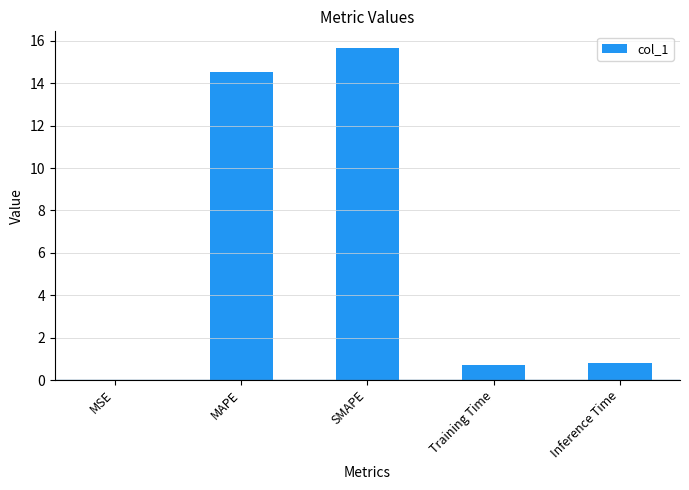

Are the bars horizontal?

No